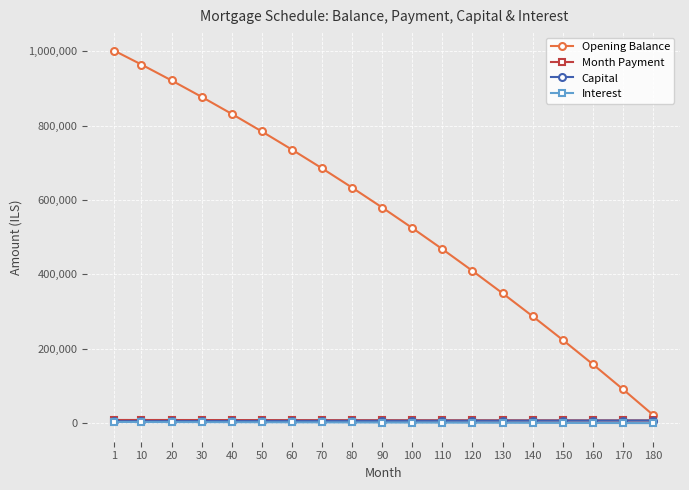

How many data points in Opening Balance are less than 579920?

9